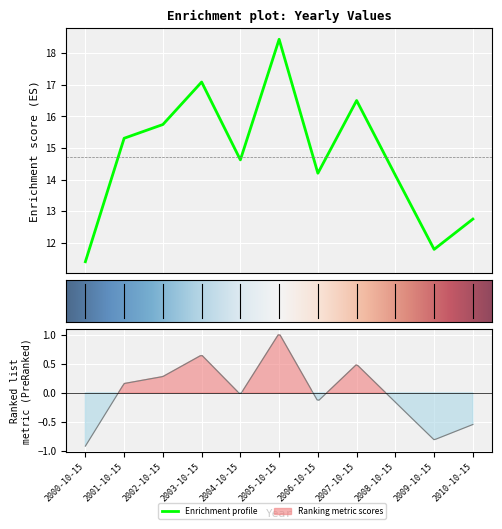

At which category does the data reach its first local peak?

2003-10-15